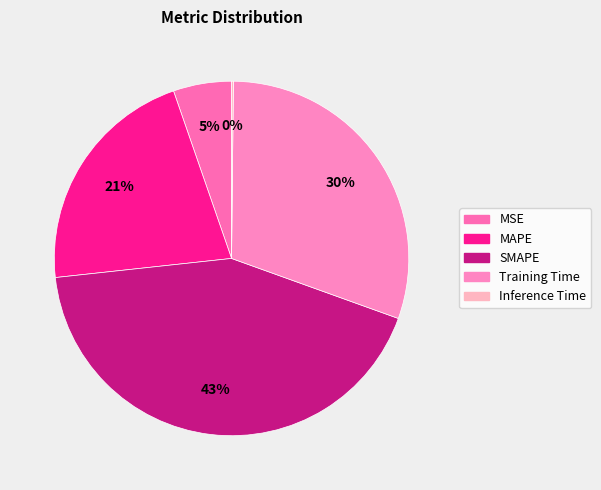

Rank the categories by value from lowest to highest.

Inference Time, MSE, MAPE, Training Time, SMAPE